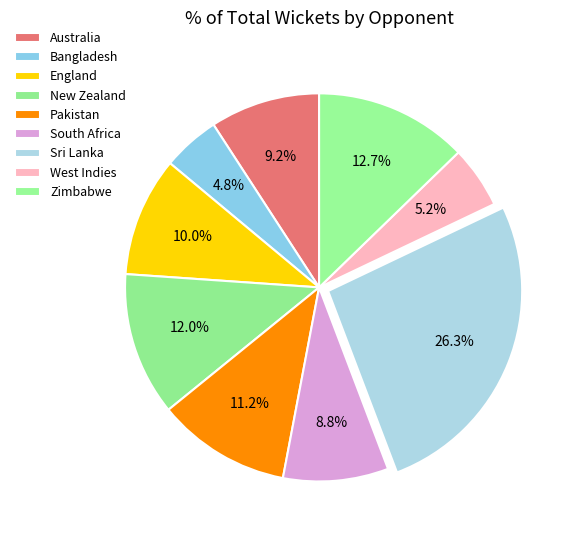

To the nearest percent, what percentage of the pie is England?

10%